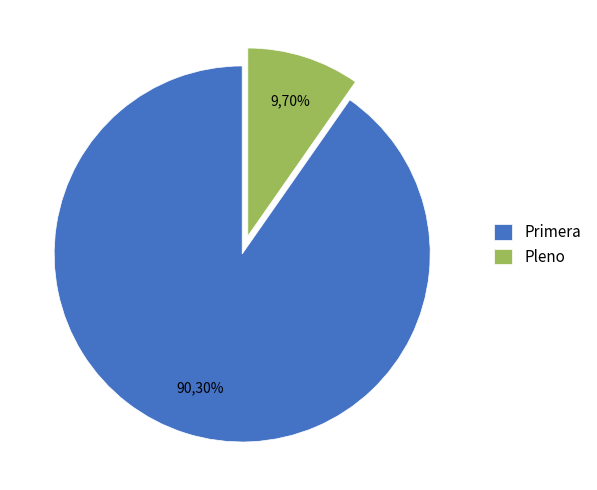

To the nearest percent, what portion does Primera represent?

90%